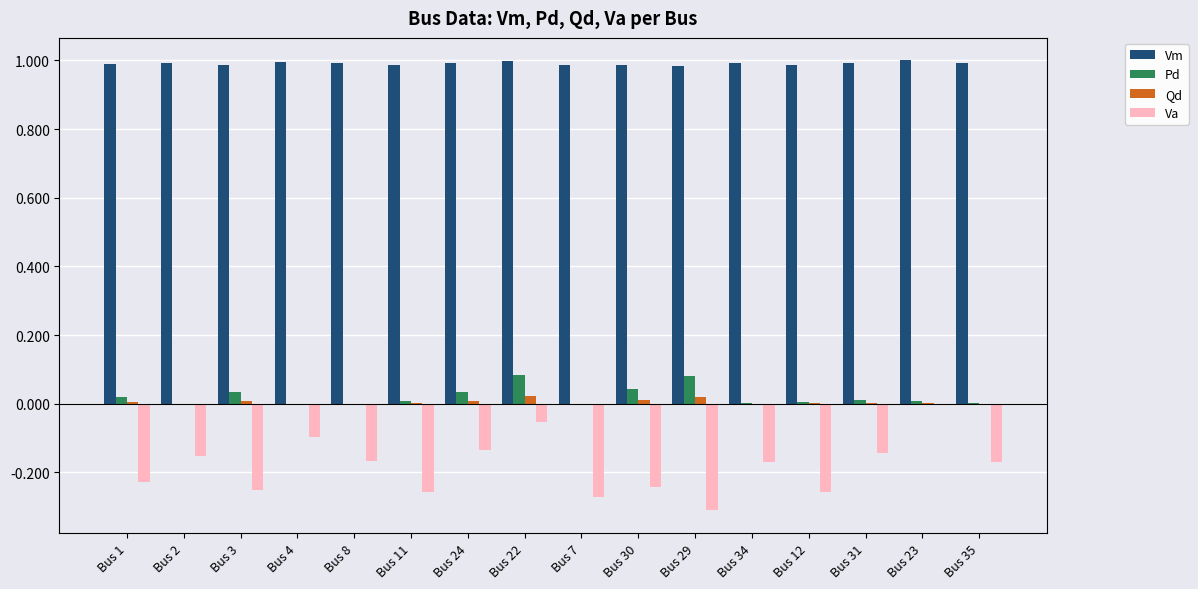

Are the bars grouped side by side (vs. stacked)?

Yes